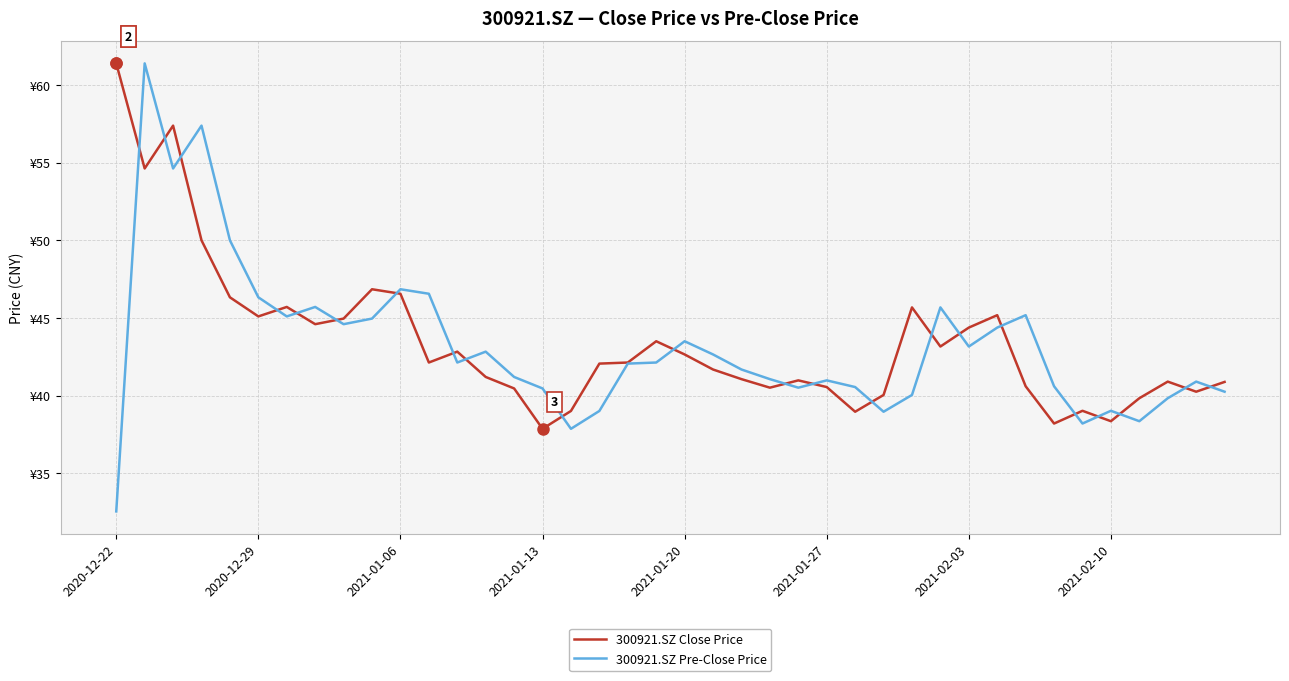

List the series in order of their overall mean, lowest first.

300921.SZ Pre-Close Price, 300921.SZ Close Price